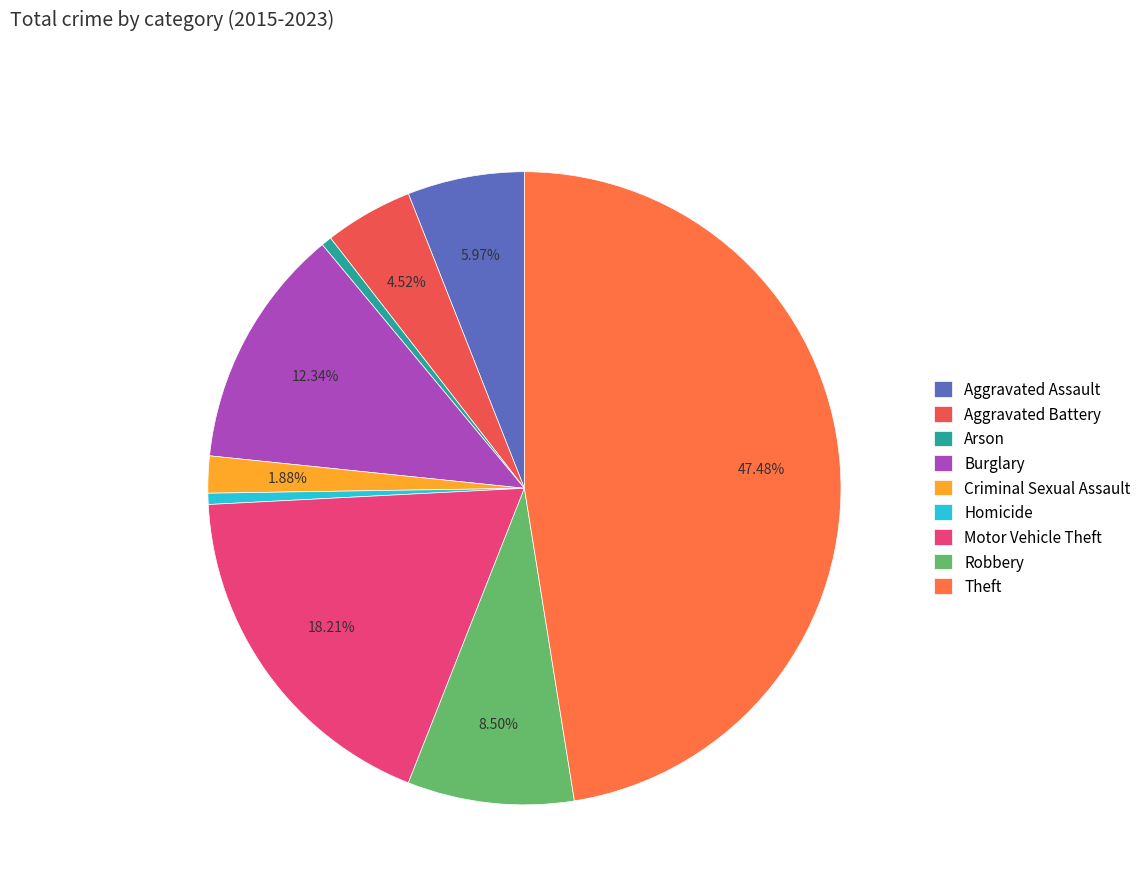

Which has a higher value, Burglary or Aggravated Battery?

Burglary